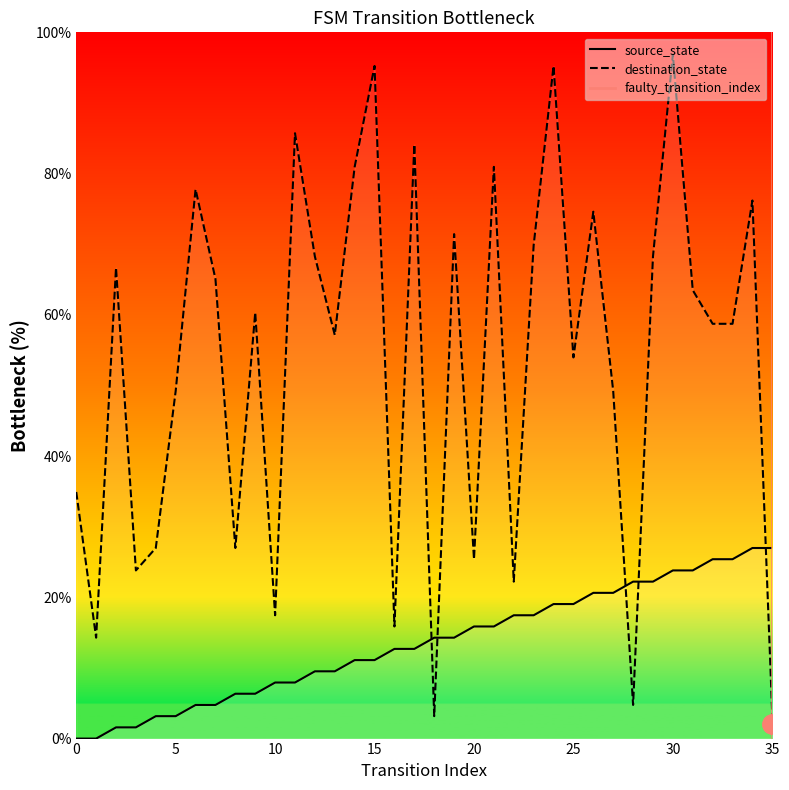

After their last crossing, which series has the higher values: destination_state or source_state?

source_state